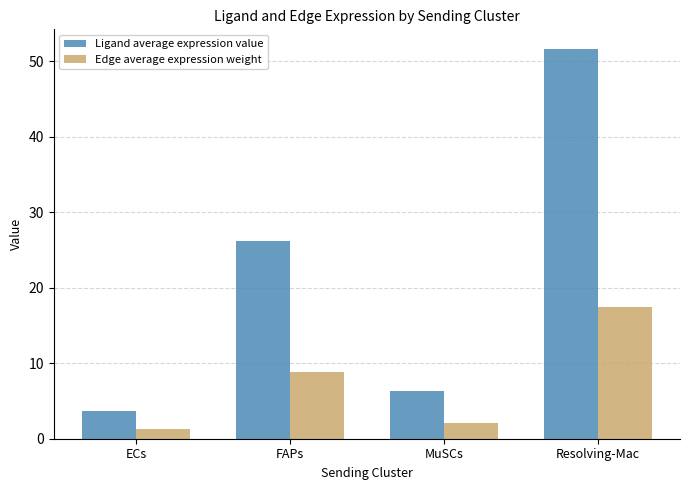

Are the bars grouped side by side (vs. stacked)?

Yes